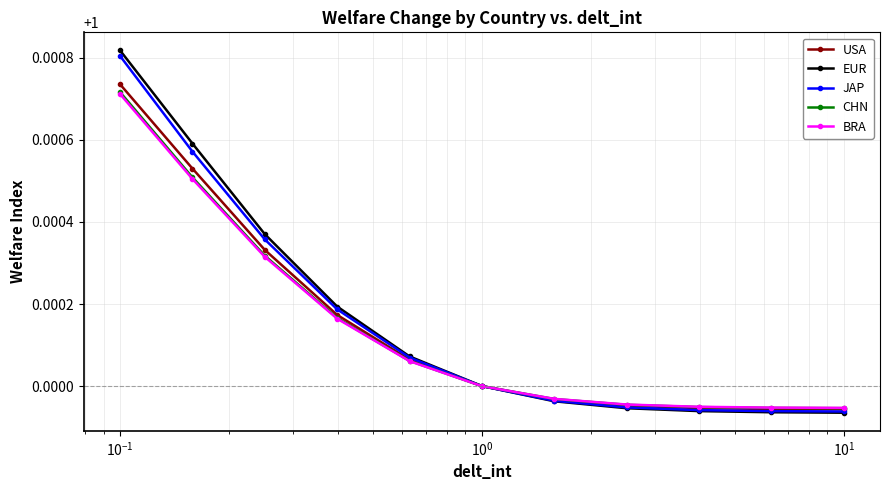

True or false: BRA has more than 1 points higher than both neighbors.

False